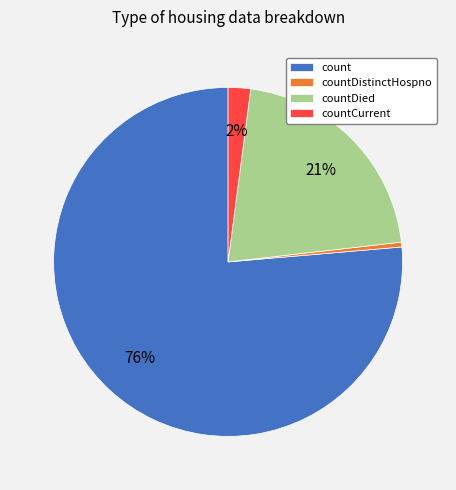

What is the largest slice in the pie chart?

count